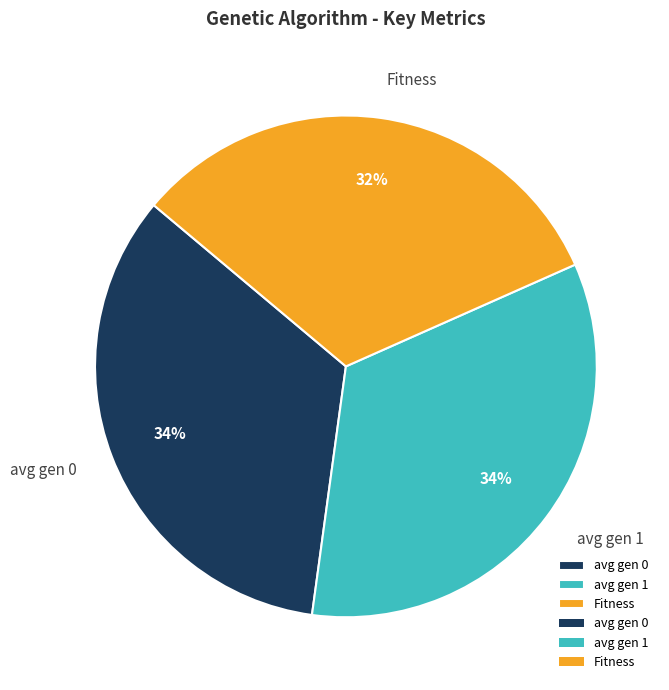

To the nearest percent, what percentage of the pie is avg gen 0?

34%